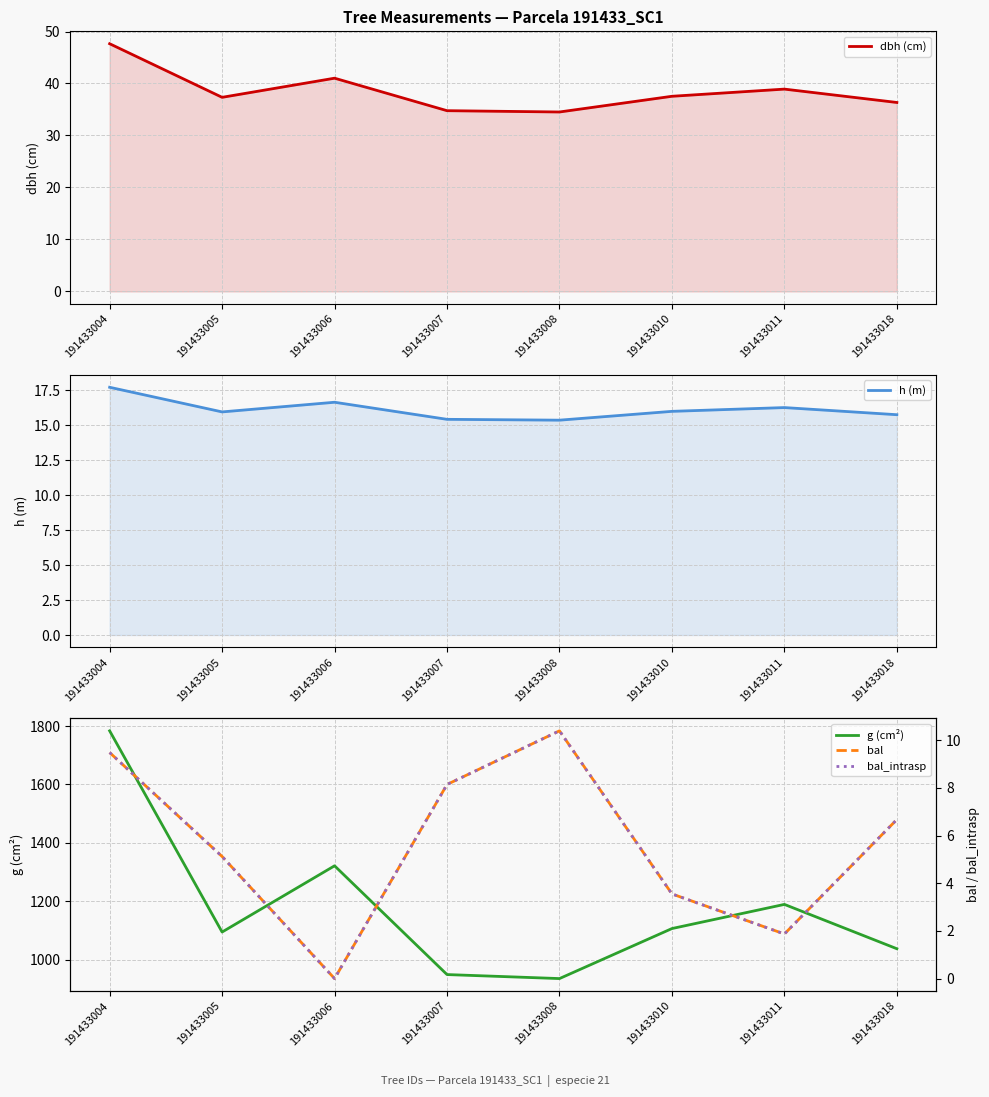

Which label corresponds to the smallest value in the chart?

191433006